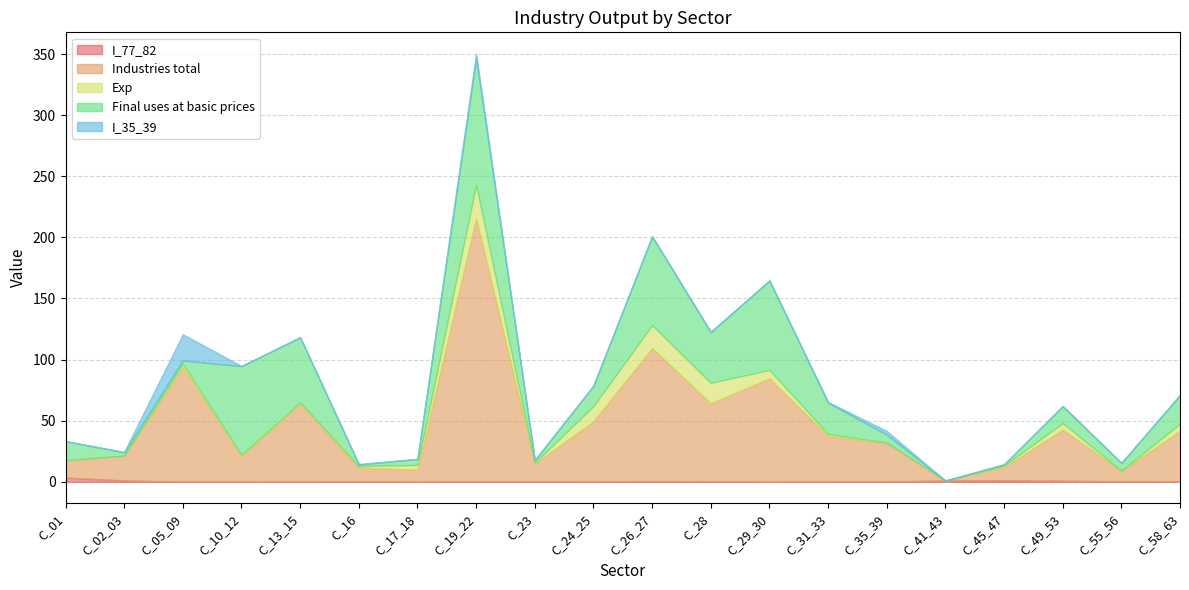

How many values in the Industries total series exceed 37?

10